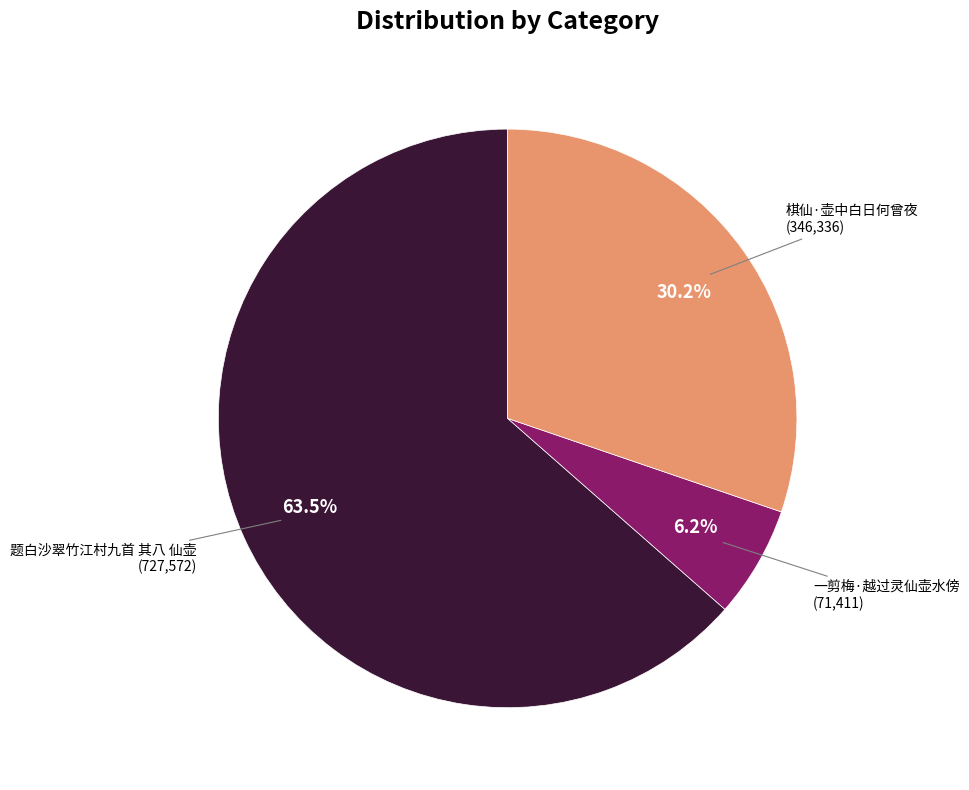

What percentage is NOT represented by 一剪梅·越过灵仙壶水傍?

93.8%